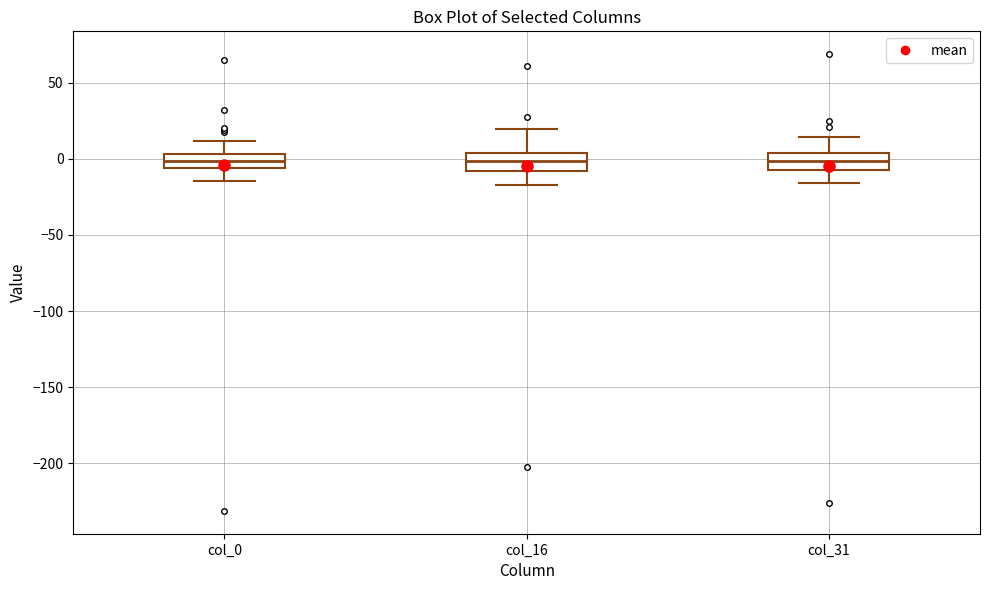

Reading left to right, read every box against the y-axis: the position of its median line, the range the box covers, and the ends of its whiskers. The values are not printed on the chart, so give them approximately, as read against the axis.

col_0: median 0, box -5 to 5, whiskers -15 to 10
col_16: median 0, box -10 to 5, whiskers -15 to 20
col_31: median 0, box -5 to 5, whiskers -15 to 15